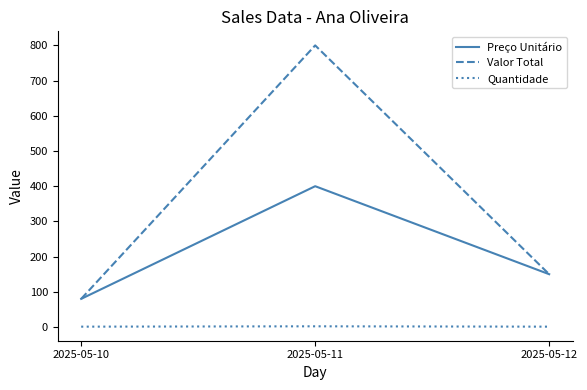

Where is Preço Unitário nearest to the value 240?

2025-05-12